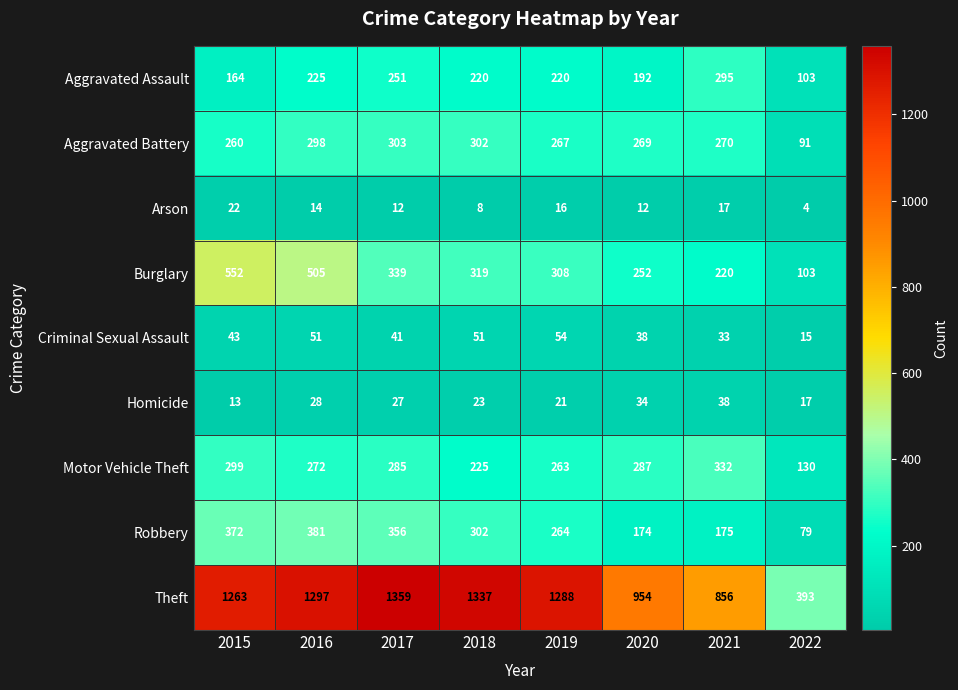

At which label does Arson first exceed 14?

2015